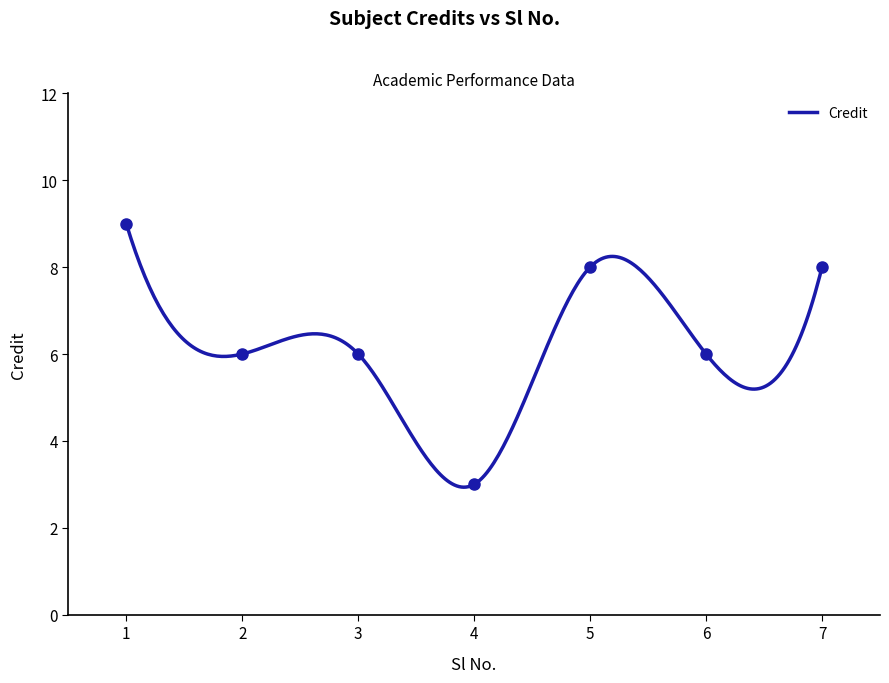

What value does the data have at 5?

8